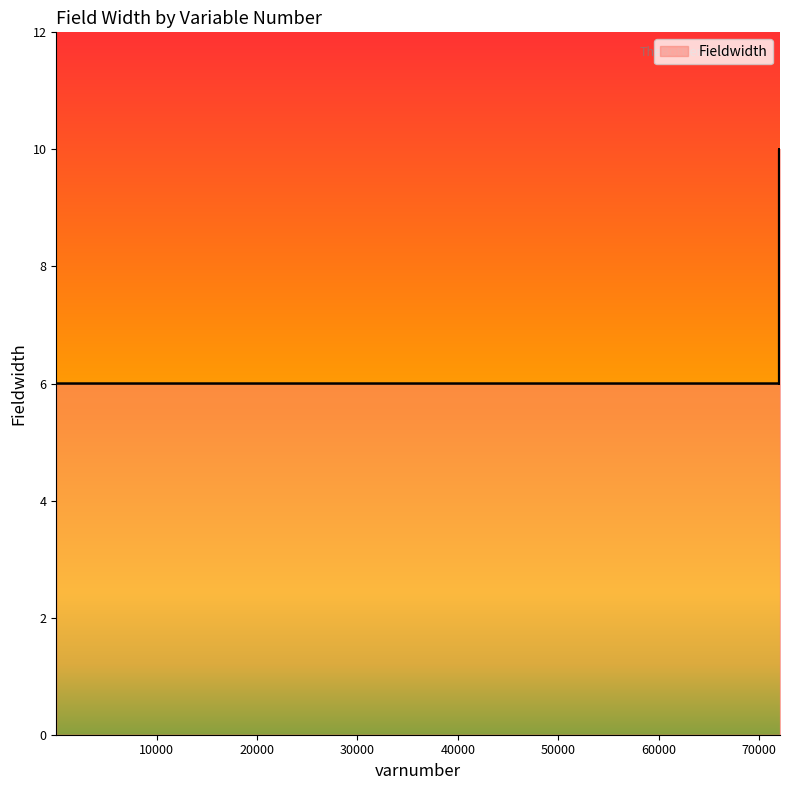

What is the difference between the maximum and minimum values?

4